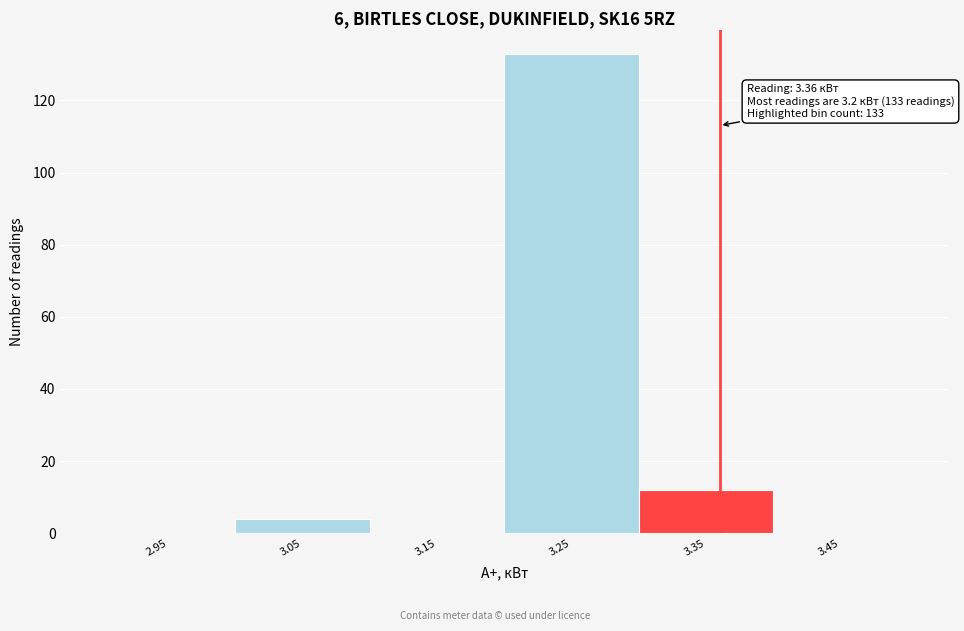

Which range on the x-axis has the tallest bar?

3.2 to 3.3